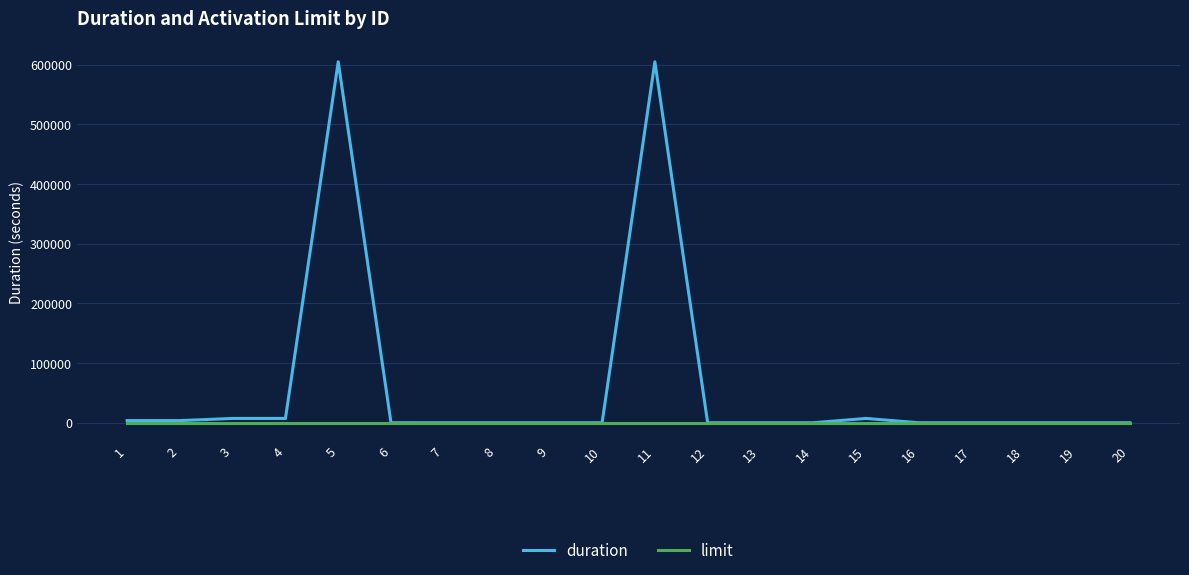

The value of duration at 12 is 0. True or false?

True